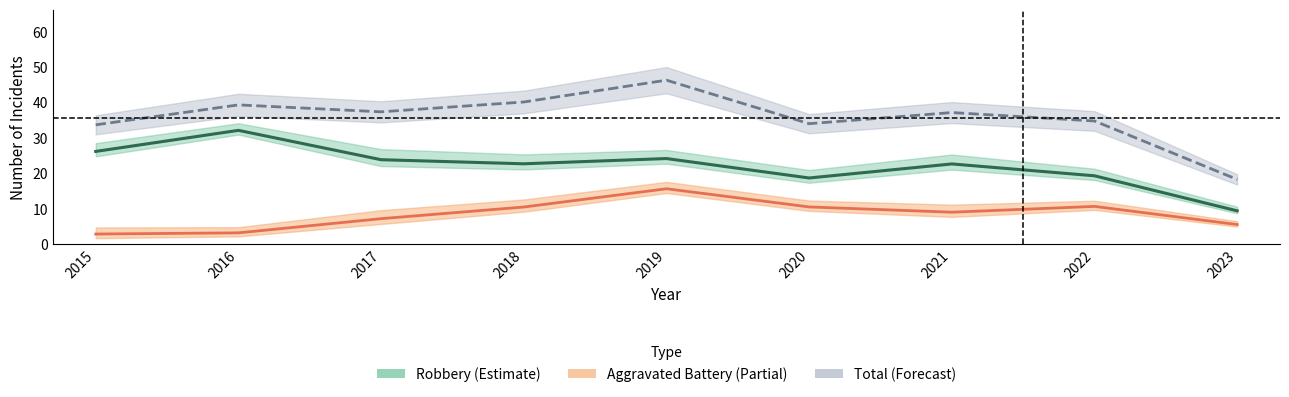

True or false: Total and Robbery cross at least once.

False